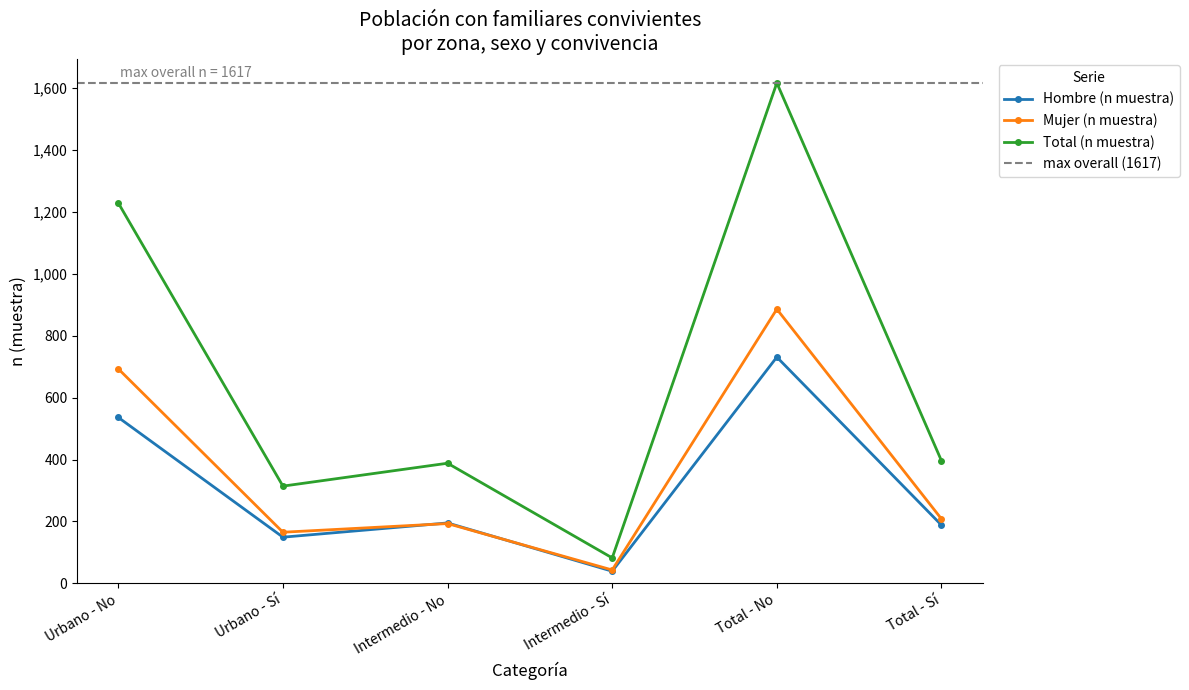

At which label does Hombre (n muestra) first exceed 195?

Urbano - No